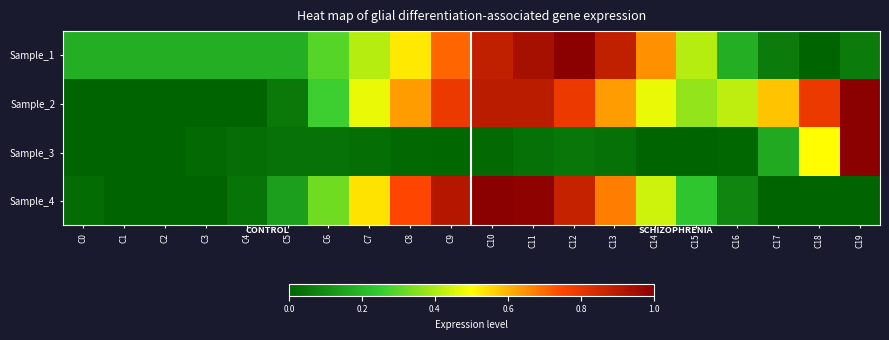

Reading left to right, extract all data points from this chart.

Sample_1: C0=0.2	C1=0.2	C2=0.2	C3=0.2	C4=0.2	C5=0.2	C6=0.3	C7=0.4	C8=0.5	C9=0.7	C10=0.9	C11=0.9	C12=1.0	C13=0.9	C14=0.6	C15=0.4	C16=0.2	C17=0.1	C18=0.0	C19=0.1
Sample_2: C0=0.0	C1=0.0	C2=0.0	C3=0.0	C4=0.0	C5=0.1	C6=0.3	C7=0.5	C8=0.6	C9=0.8	C10=0.9	C11=0.9	C12=0.8	C13=0.6	C14=0.5	C15=0.4	C16=0.4	C17=0.6	C18=0.8	C19=1.0
Sample_3: C0=0.0	C1=0.0	C2=0.0	C3=0.0	C4=0.0	C5=0.0	C6=0.0	C7=0.0	C8=0.0	C9=0.0	C10=0.0	C11=0.0	C12=0.0	C13=0.0	C14=0.0	C15=0.0	C16=0.0	C17=0.2	C18=0.5	C19=1.0
Sample_4: C0=0.0	C1=0.0	C2=0.0	C3=0.0	C4=0.0	C5=0.1	C6=0.3	C7=0.5	C8=0.7	C9=0.9	C10=1.0	C11=1.0	C12=0.9	C13=0.7	C14=0.4	C15=0.2	C16=0.1	C17=0.0	C18=0.0	C19=0.0